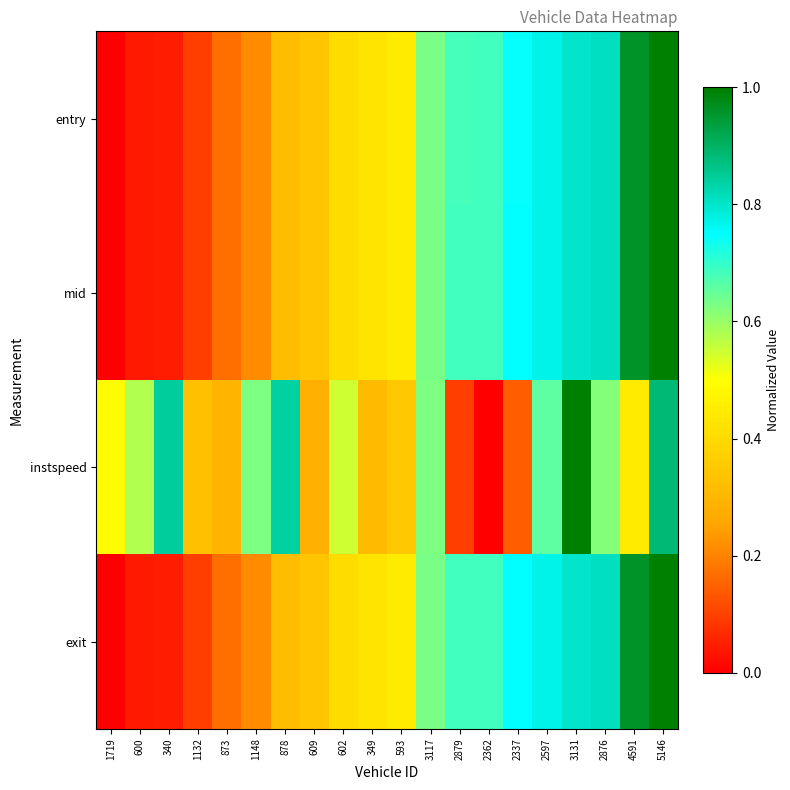

Reading left to right, transcribe all the data shown in this chart.

entry: 1719=0.0	600=0.0	340=0.0	1132=0.1	873=0.2	1148=0.2	878=0.3	609=0.3	602=0.4	349=0.4	593=0.4	3117=0.6	2879=0.7	2362=0.7	2337=0.7	2597=0.8	3131=0.8	2876=0.8	4591=1.0	5146=1.0
mid: 1719=0.0	600=0.0	340=0.0	1132=0.1	873=0.2	1148=0.2	878=0.3	609=0.3	602=0.4	349=0.4	593=0.4	3117=0.6	2879=0.7	2362=0.7	2337=0.7	2597=0.8	3131=0.8	2876=0.8	4591=1.0	5146=1.0
instspeed: 1719=0.5	600=0.6	340=0.8	1132=0.3	873=0.3	1148=0.6	878=0.8	609=0.3	602=0.5	349=0.3	593=0.4	3117=0.6	2879=0.1	2362=0.0	2337=0.1	2597=0.7	3131=1.0	2876=0.6	4591=0.4	5146=0.9
exit: 1719=0.0	600=0.0	340=0.0	1132=0.1	873=0.2	1148=0.2	878=0.3	609=0.3	602=0.4	349=0.4	593=0.4	3117=0.6	2879=0.7	2362=0.7	2337=0.7	2597=0.8	3131=0.8	2876=0.8	4591=1.0	5146=1.0